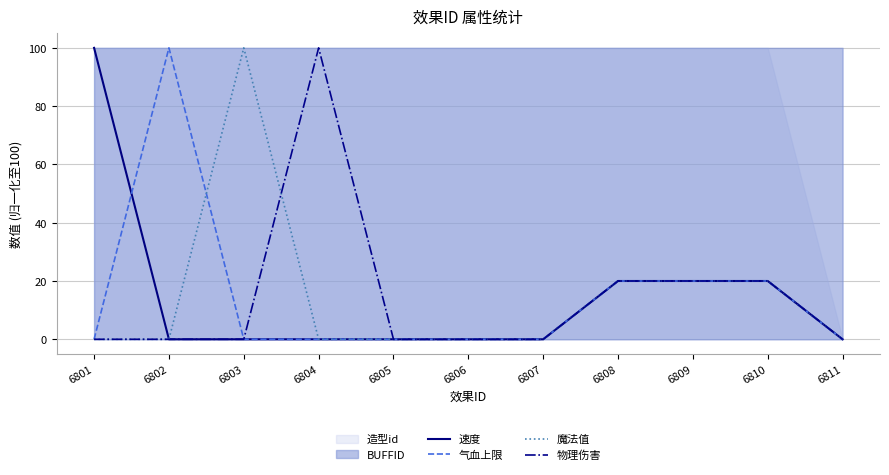

Which label corresponds to the smallest value in the chart?

6802